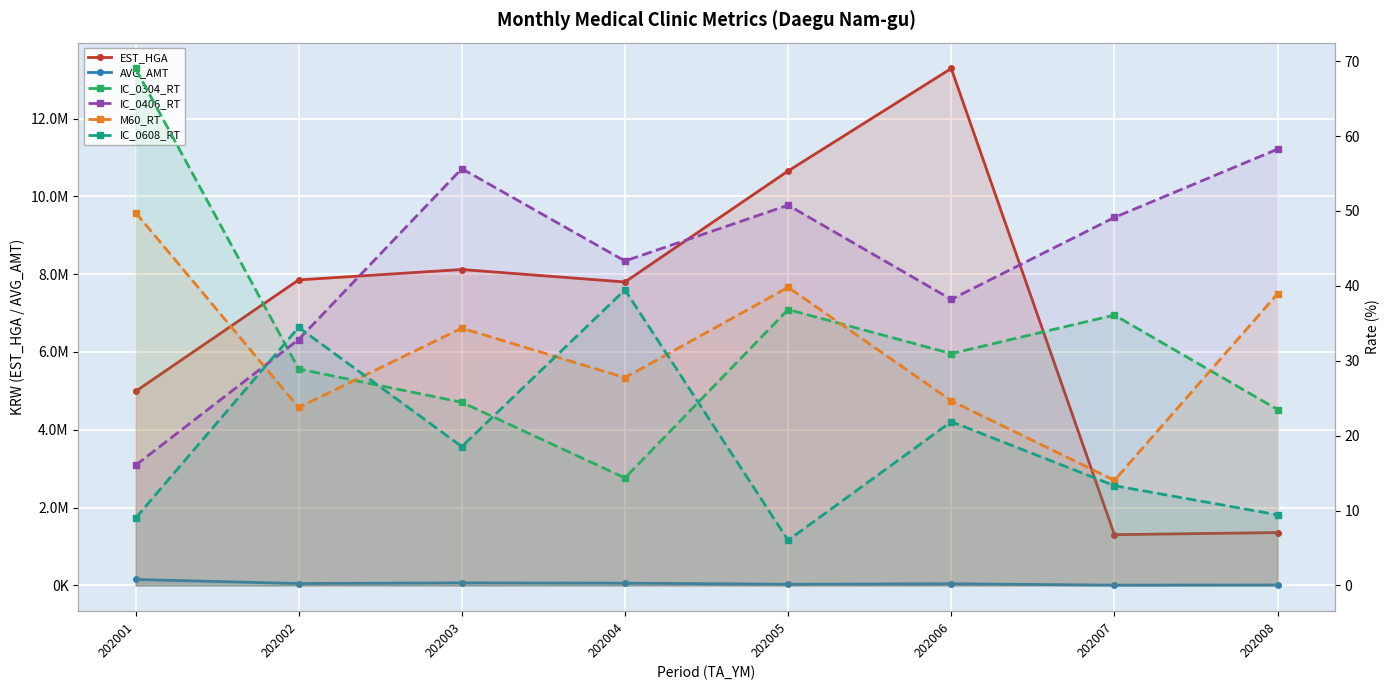

What is the total value across all series at 202003?

8185074.3